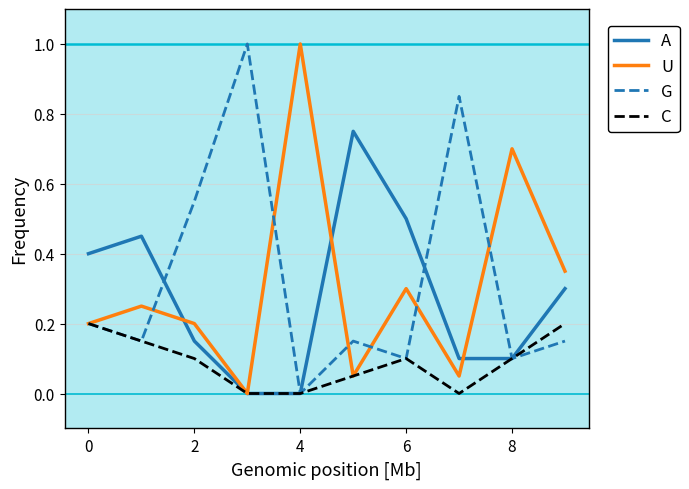

What is the maximum value shown in the chart?

1.0